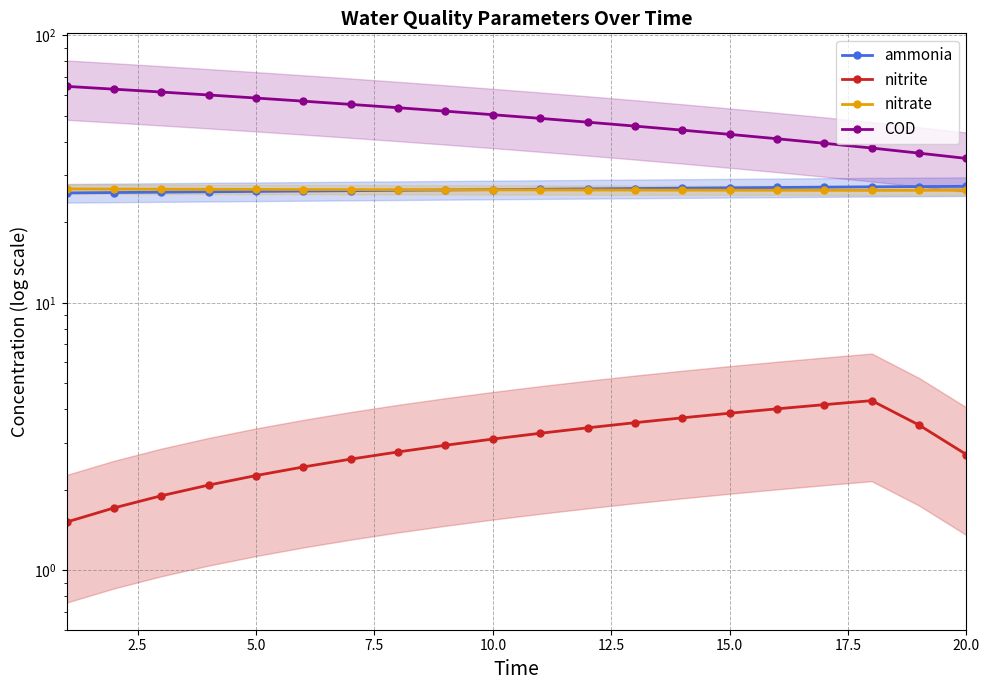

What are all the series names shown in the legend?

ammonia, nitrite, nitrate, COD